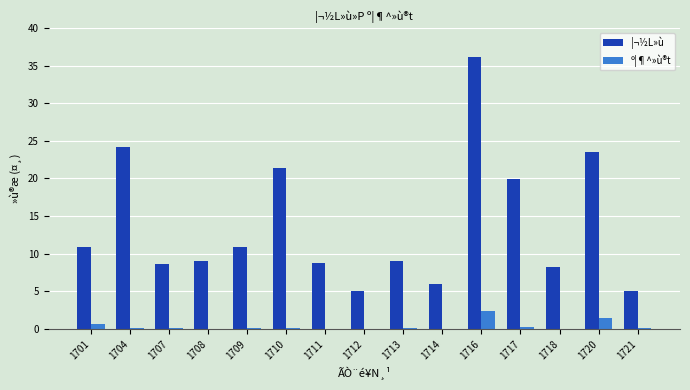

What is the total value across all series at 1716?

38.5